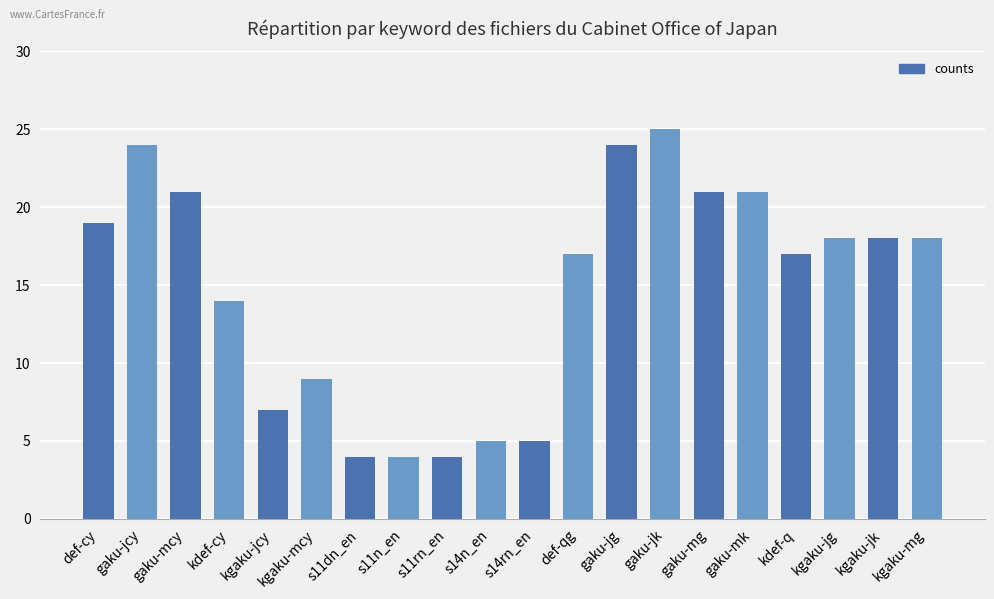

Which category has the lowest value across all series?

s11dn_en